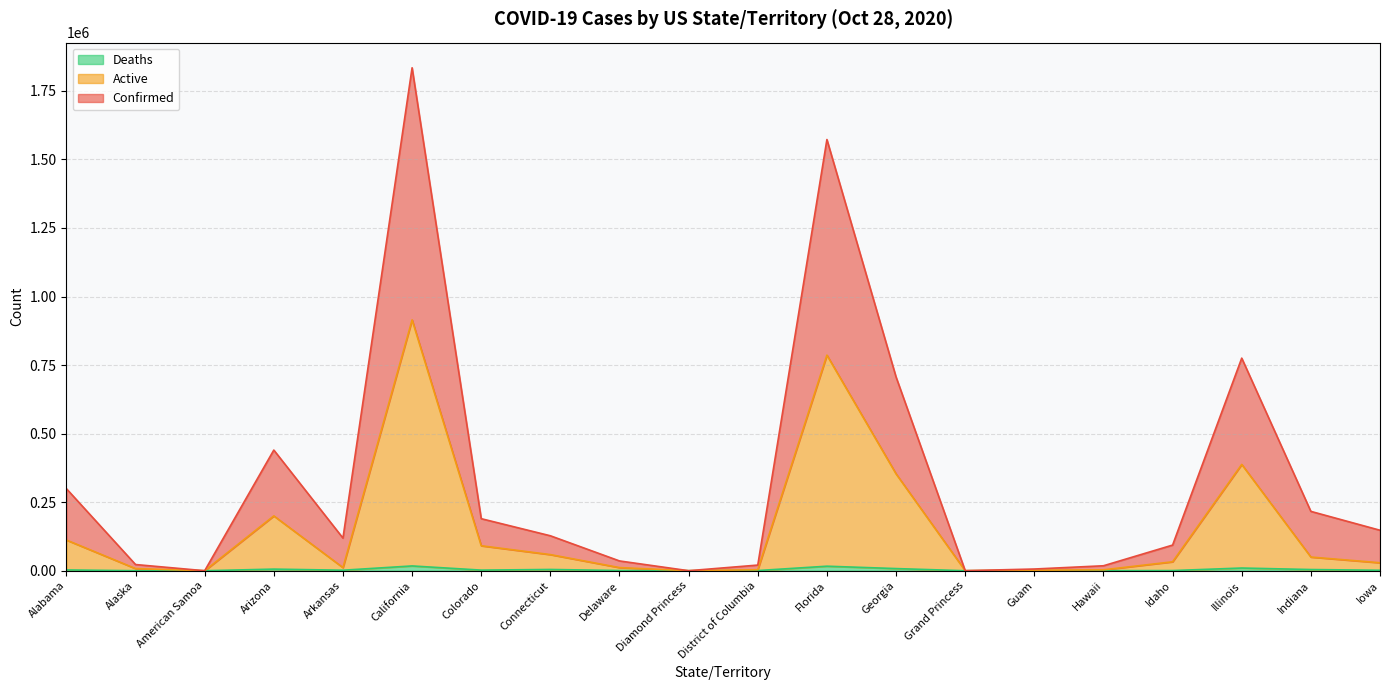

What is the value of the Active point at the 13th from the left?

353372